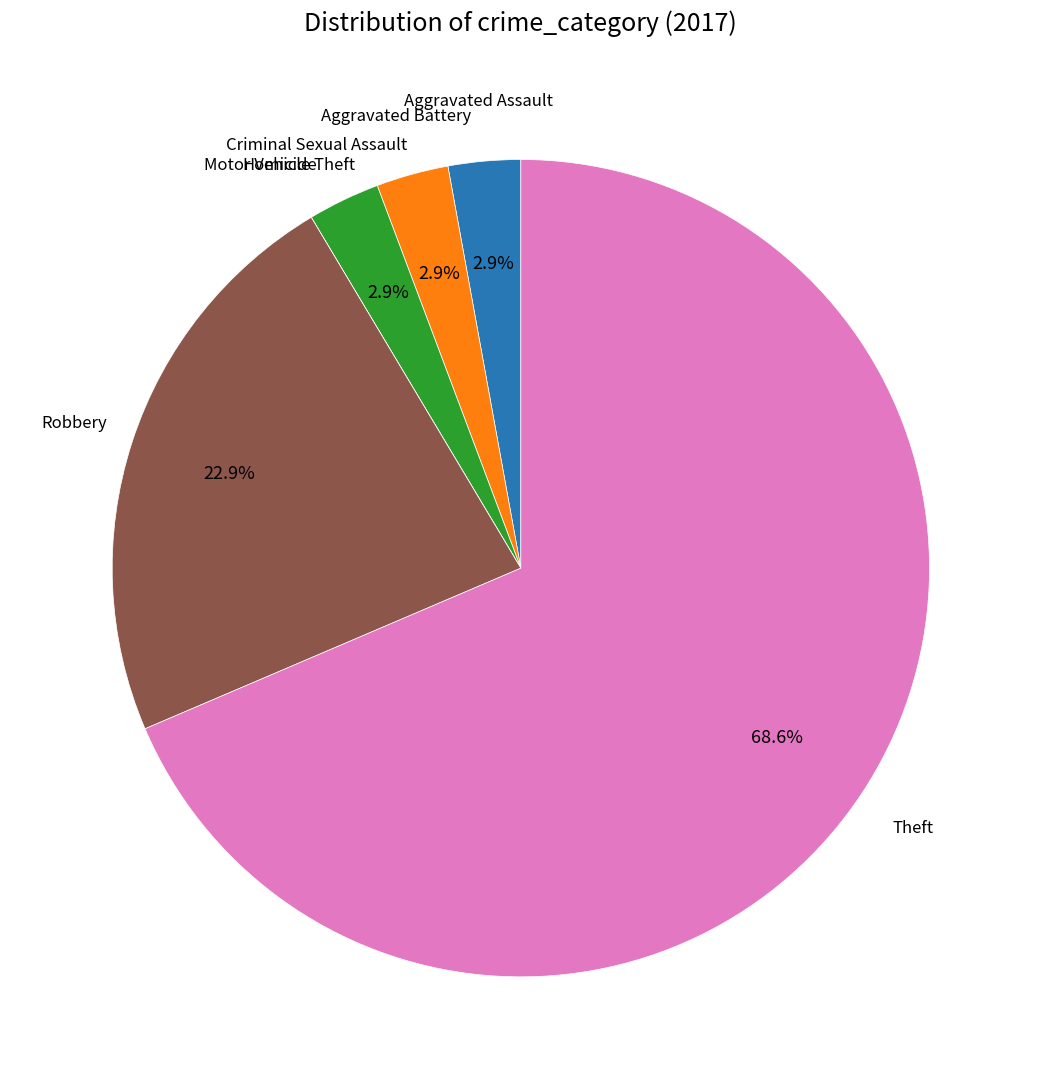

Is there a majority slice in this chart?

Yes